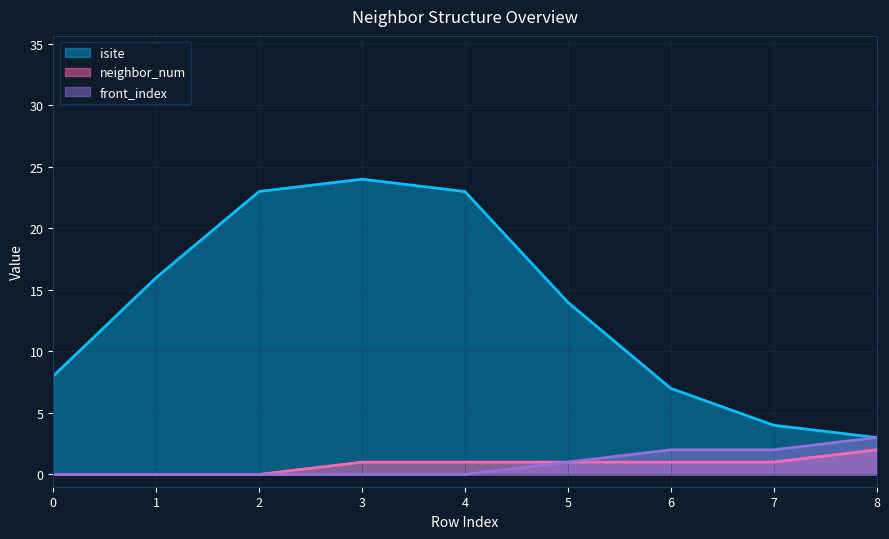

At how many categories does at least one series exceed 6?

7